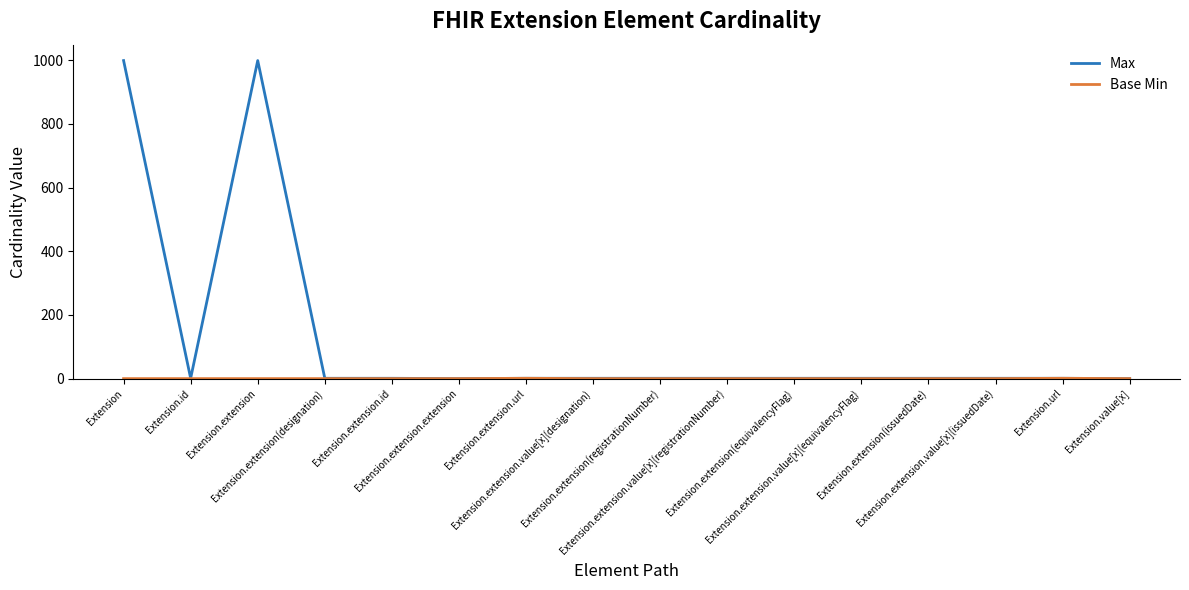

What is the highest value of the Max series?

999